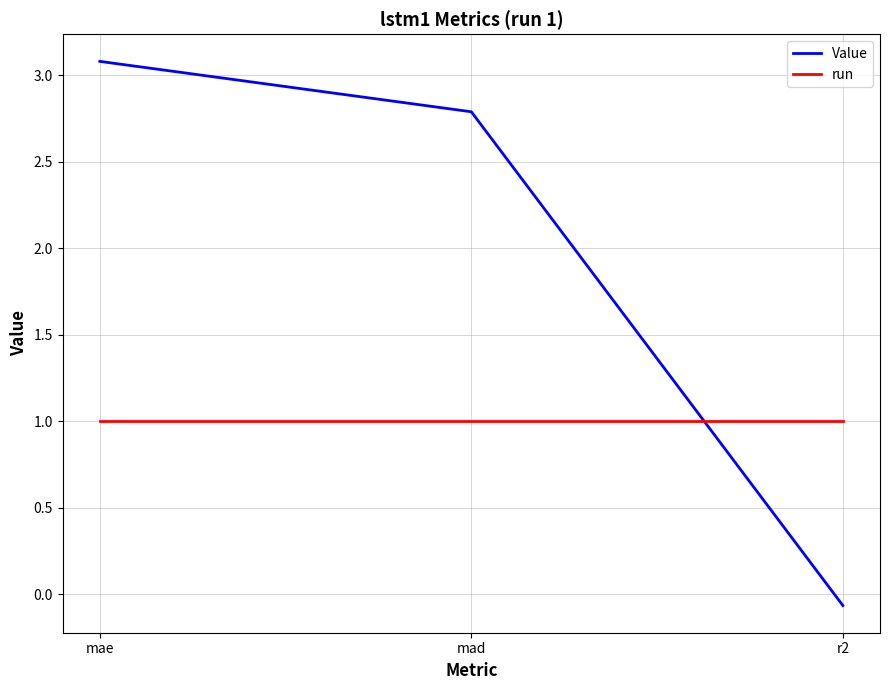

Rank the series by their average value, from lowest to highest.

run, Value